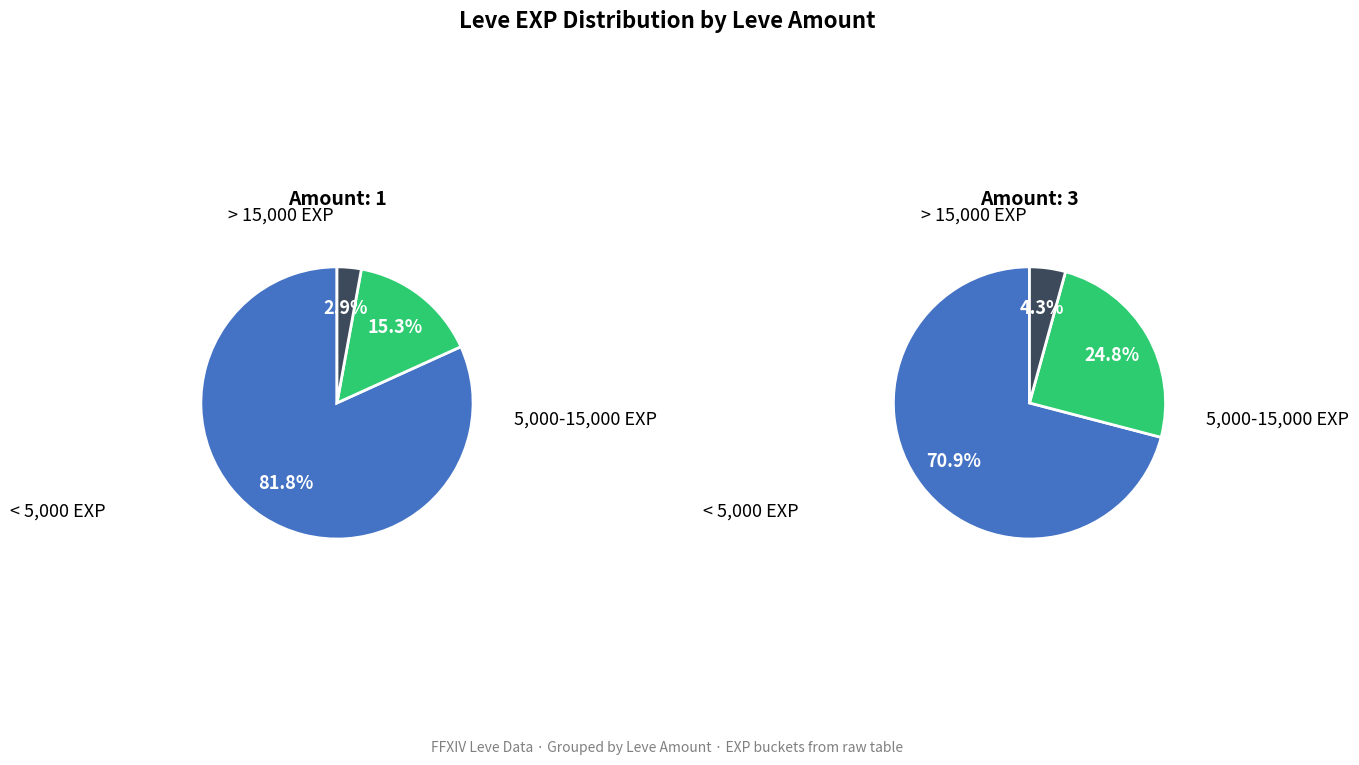

Between 0 and 10, which series saw the biggest shift?

Leve Amount 3